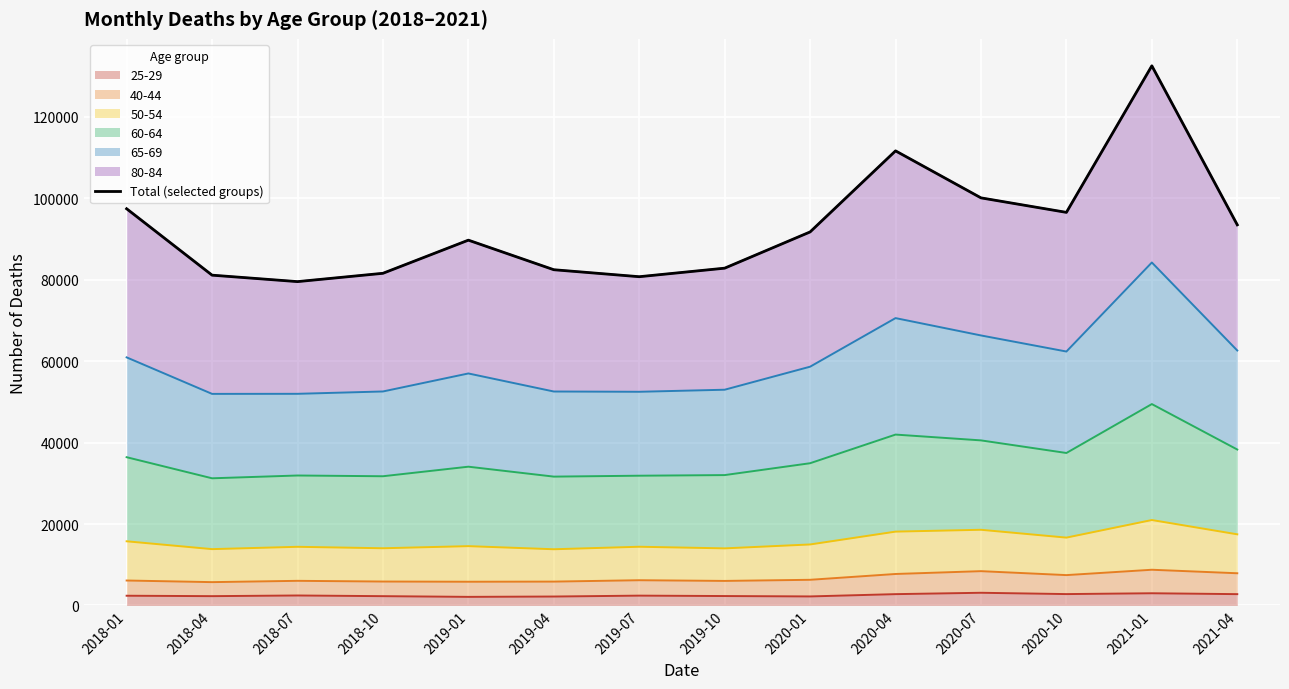

What is the maximum value for 25-29?

3112